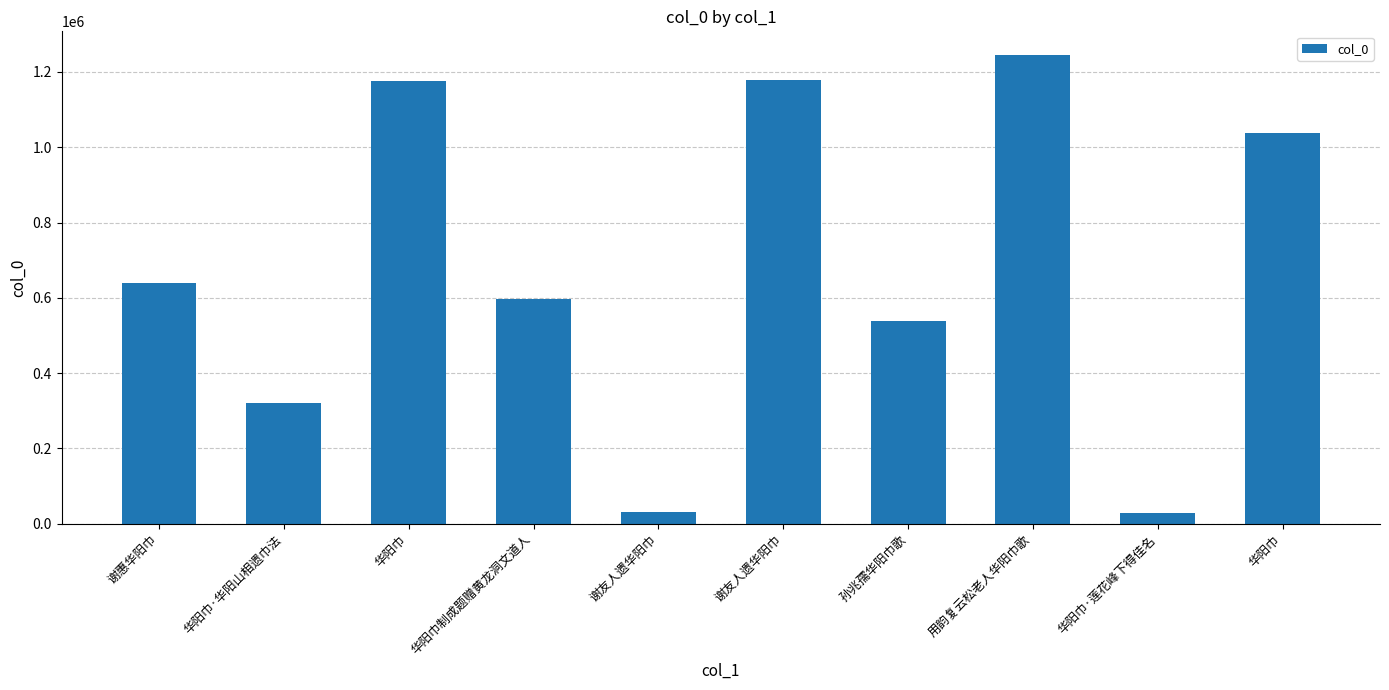

What is the value of the 1st bar from the left?

639762